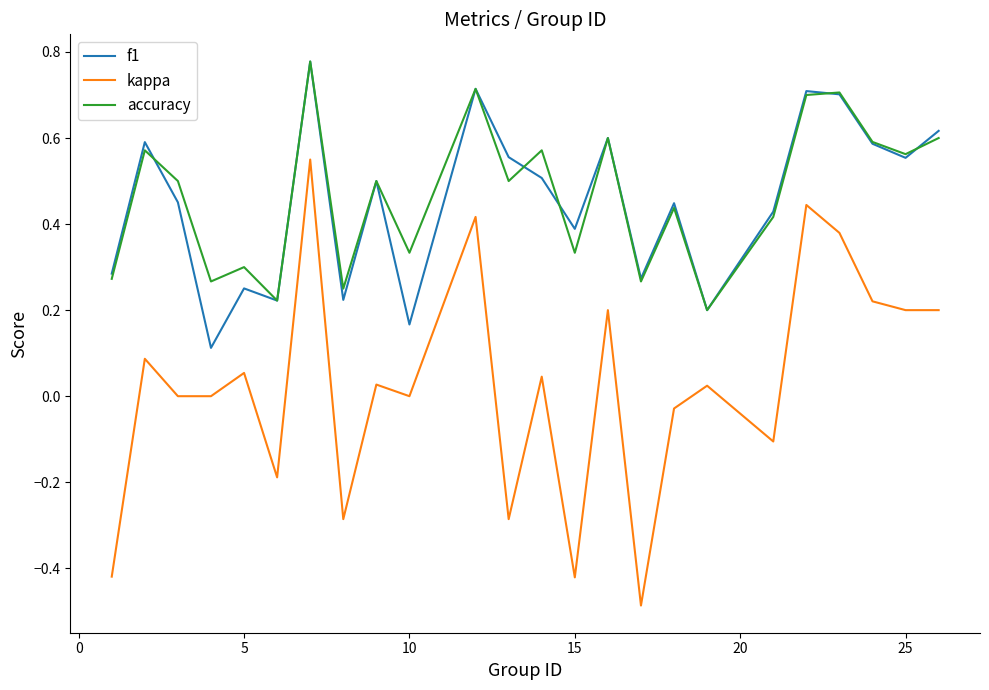

Which series has the widest spread of values?

kappa